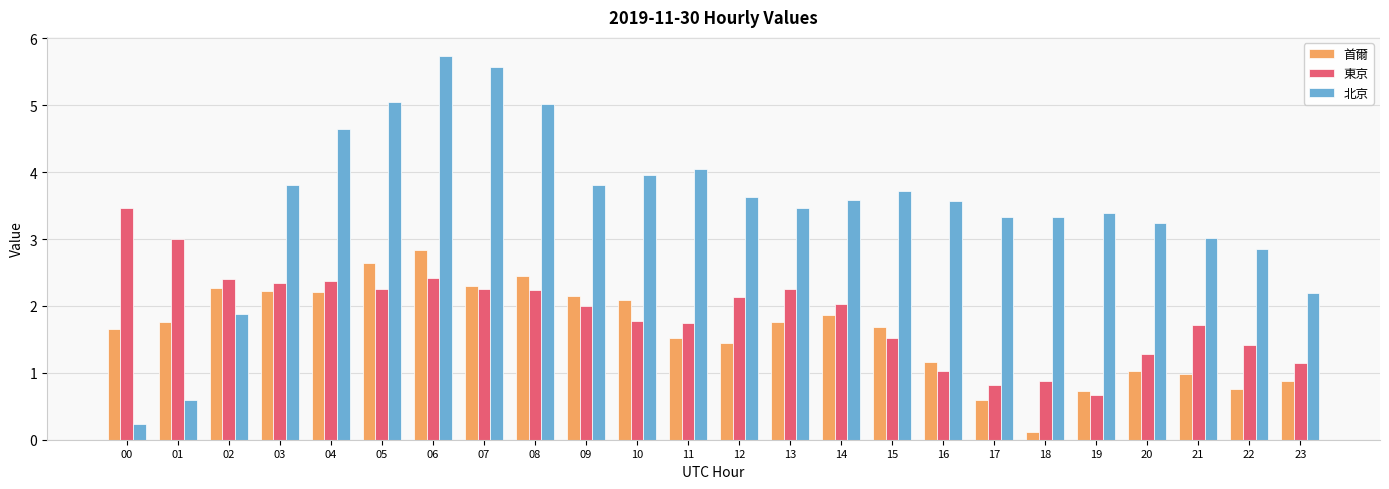

At which category is the sum across all series the highest?

06